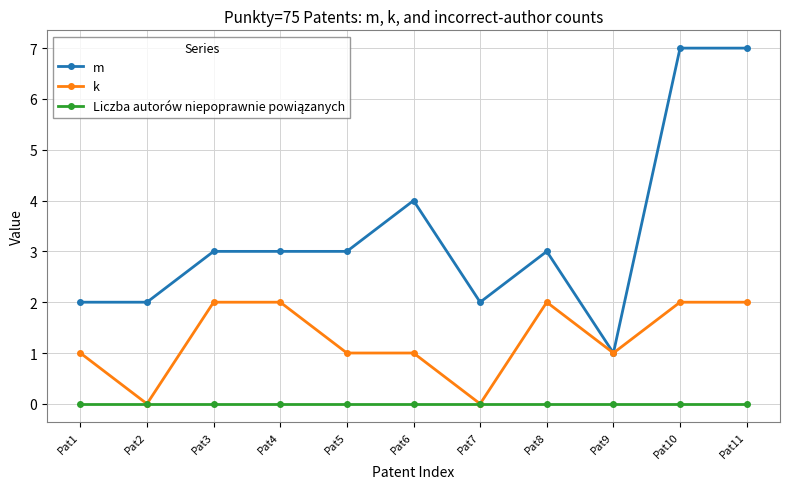

What is the total value across all series at Pat5?

4